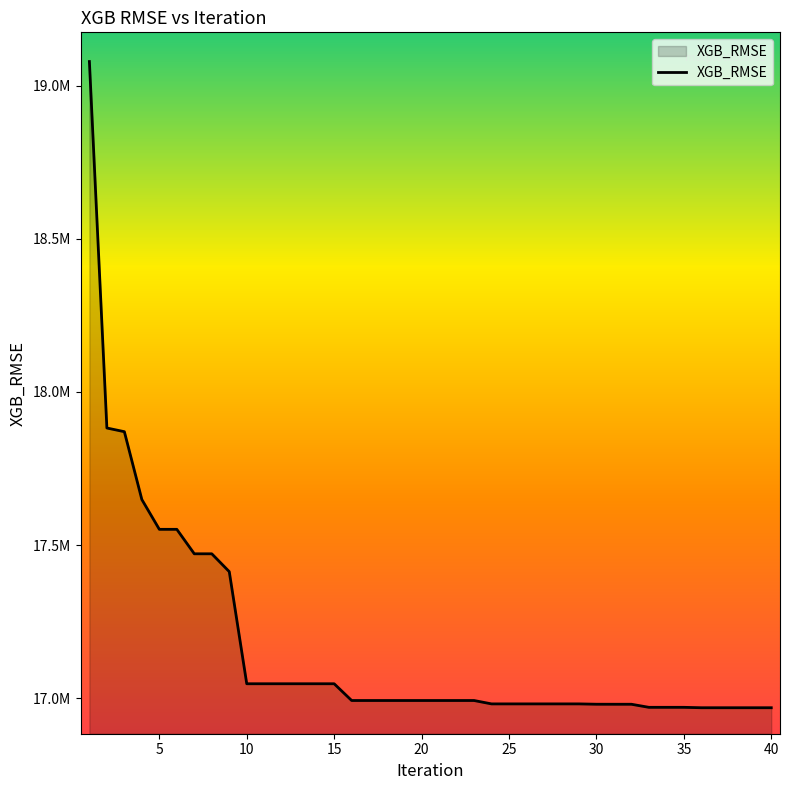

Does the chart have visible grid lines?

No